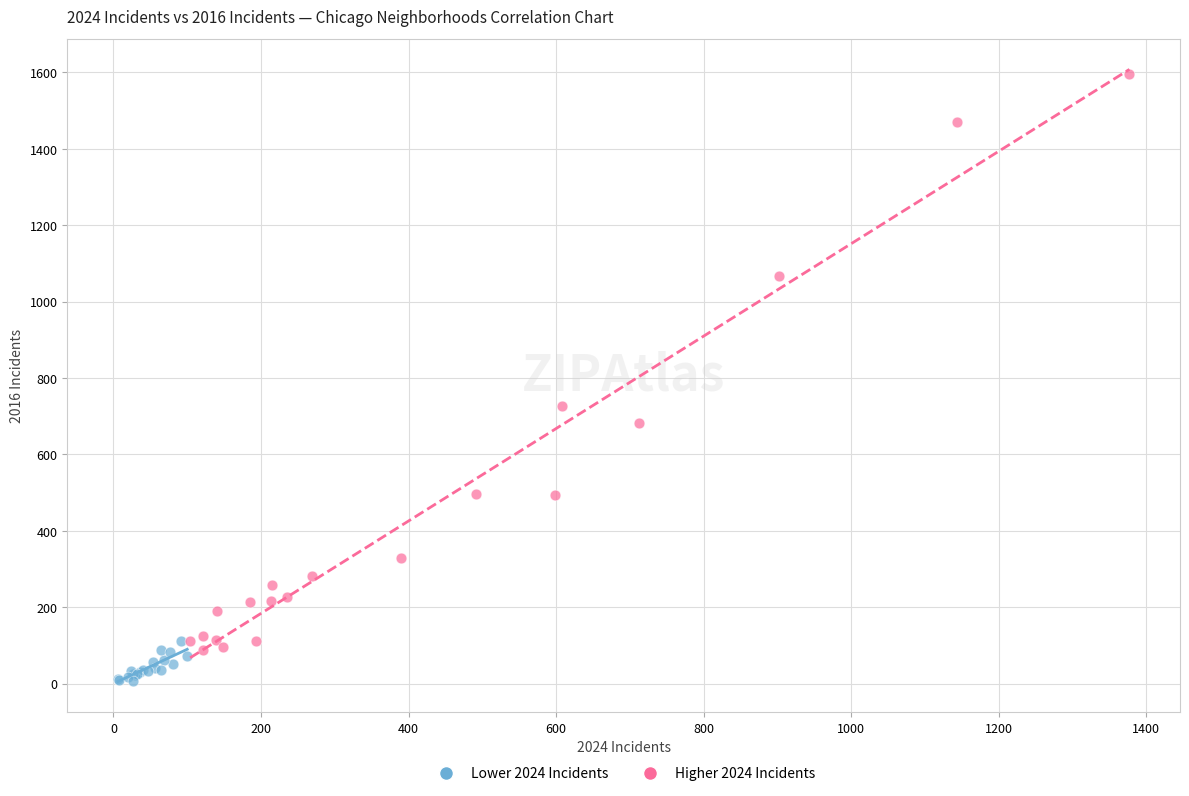

Which series reaches the maximum Y coordinate?

Higher 2024 Incidents